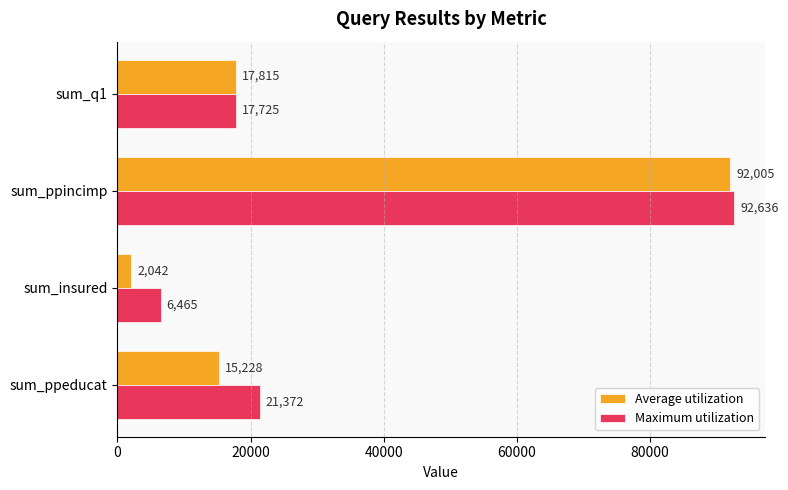

Rank the series by their average value, from highest to lowest.

Maximum utilization, Average utilization